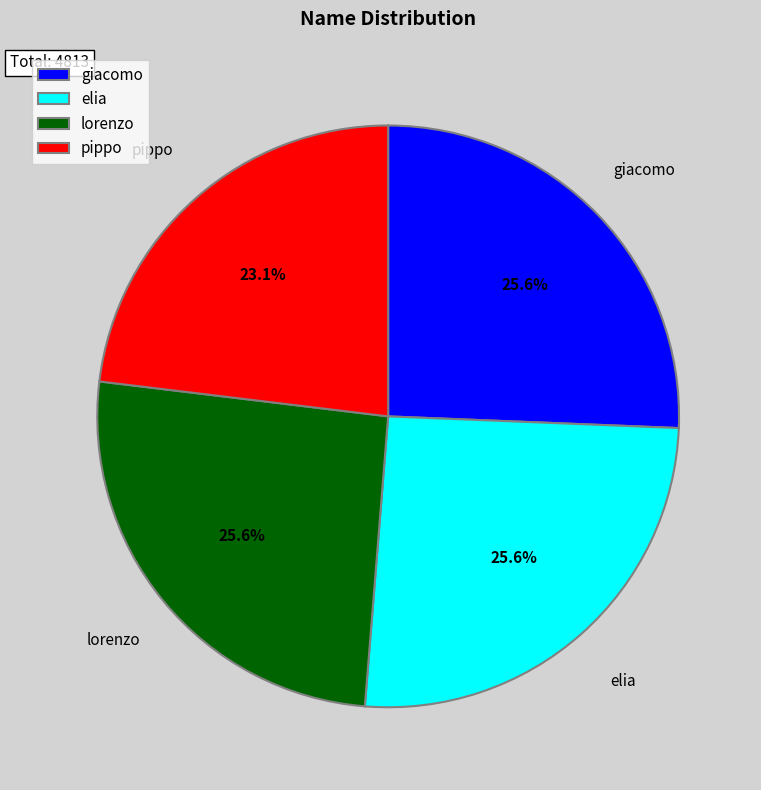

To the nearest percent, what is the difference between the largest and smallest slice percentages?

3%